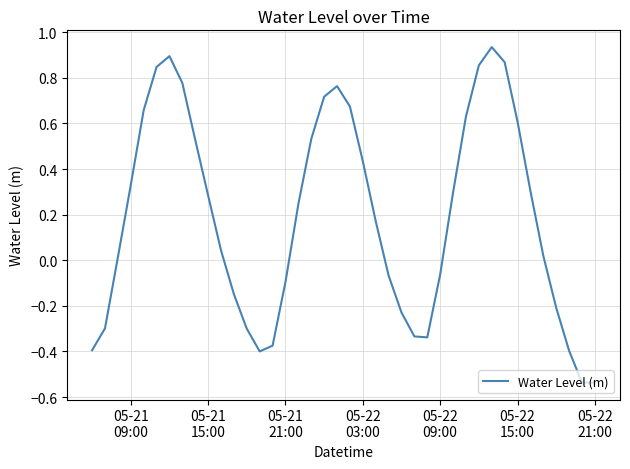

What is the difference between the maximum and minimum values?

1.5